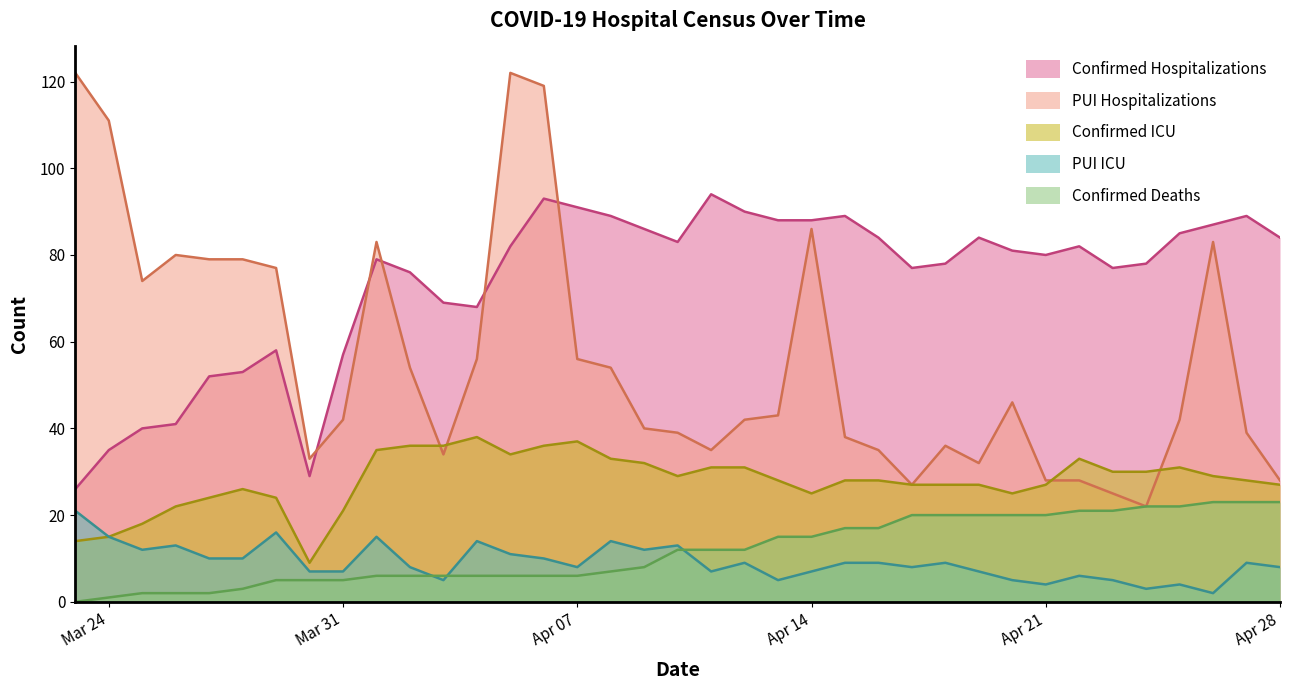

Is it true that Confirmed Deaths equals 7 at 2020-04-08?

True